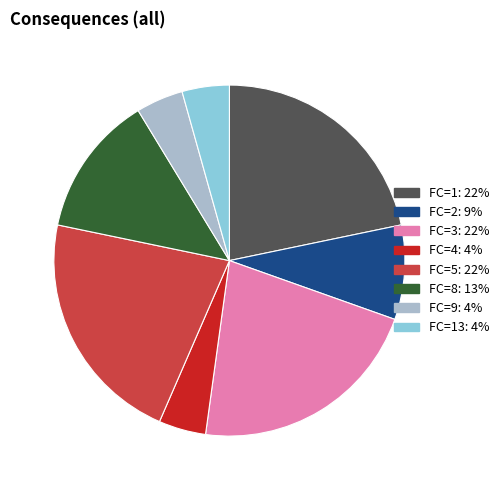

Is there a majority slice in this chart?

No